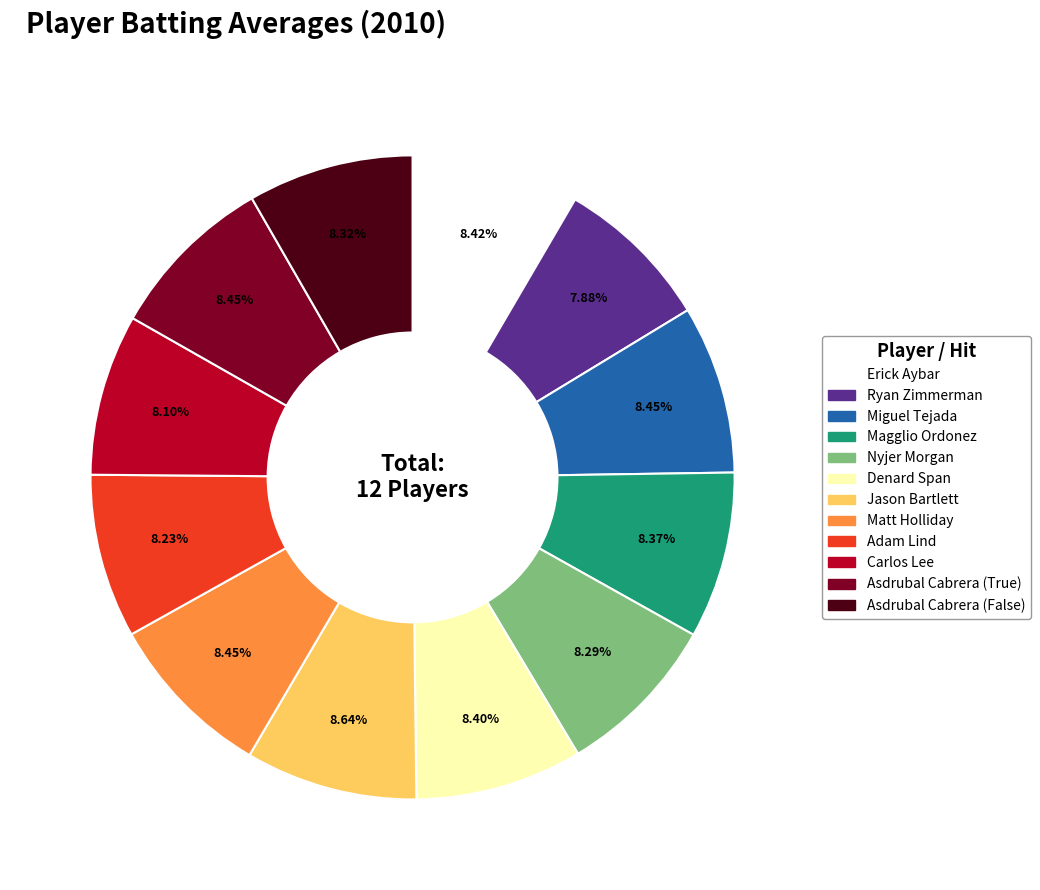

What percentage is the Magglio Ordonez slice, to the nearest percent?

8%